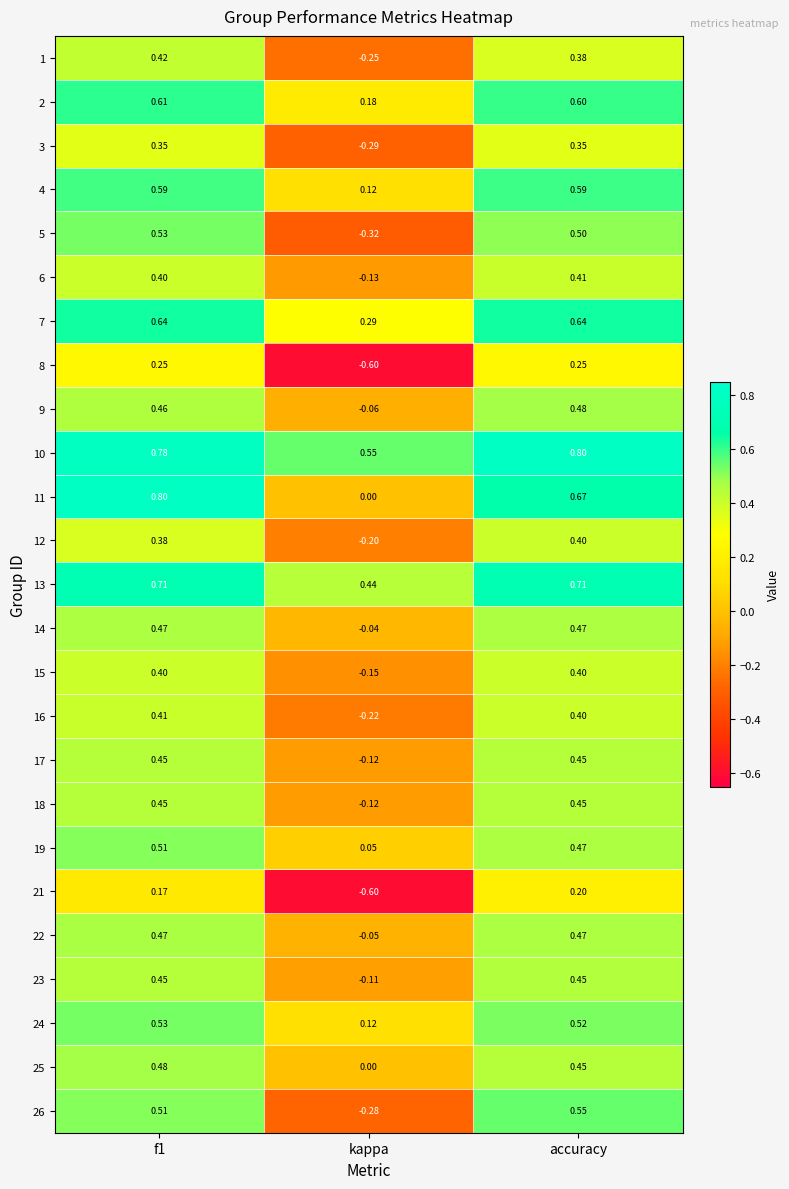

At which label does 9 reach its peak?

accuracy